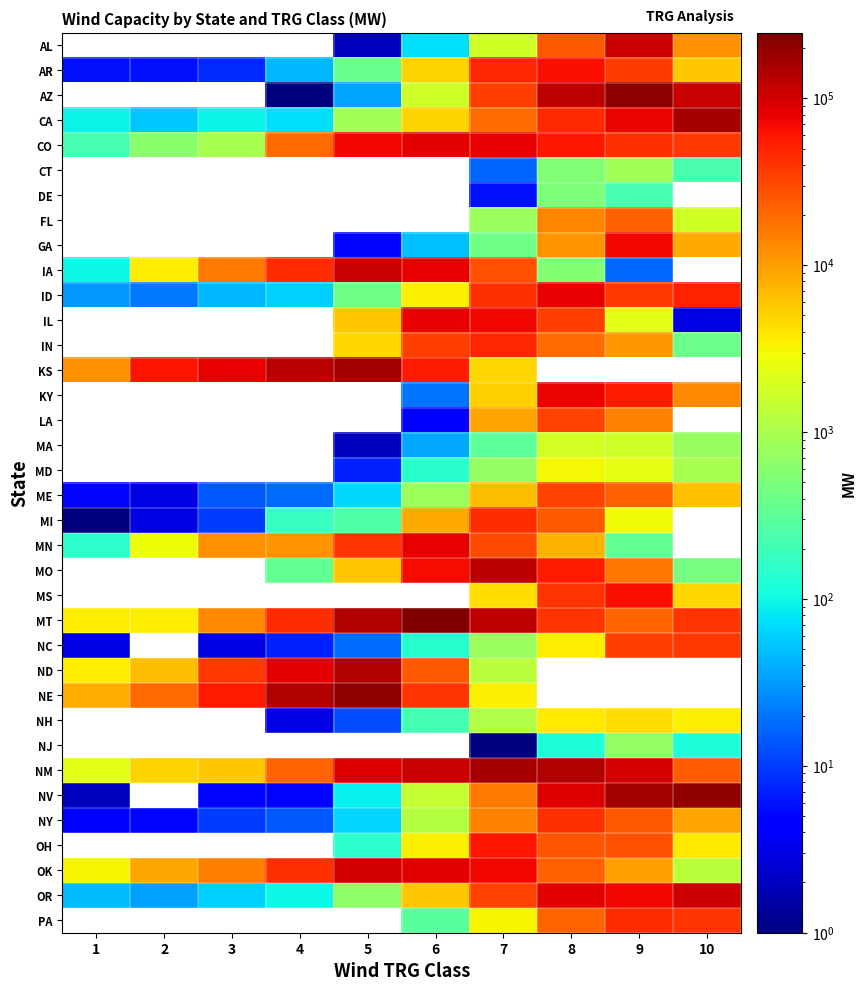

What is the approximate value of GA at 8?

11407.0